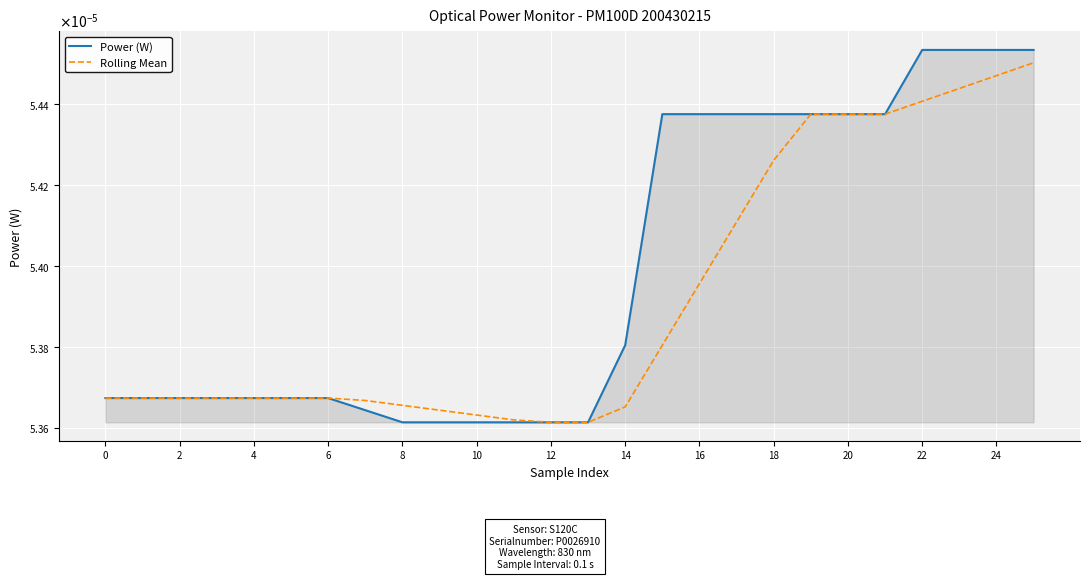

Which series changed the most between 8 and 23?

Power (W)